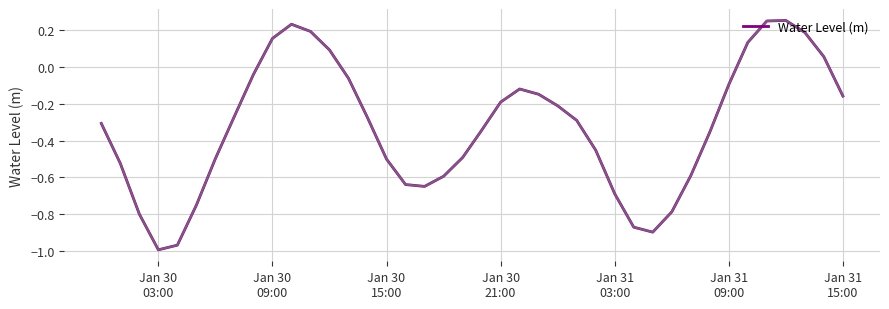

What is the difference between the maximum and minimum values?

1.2